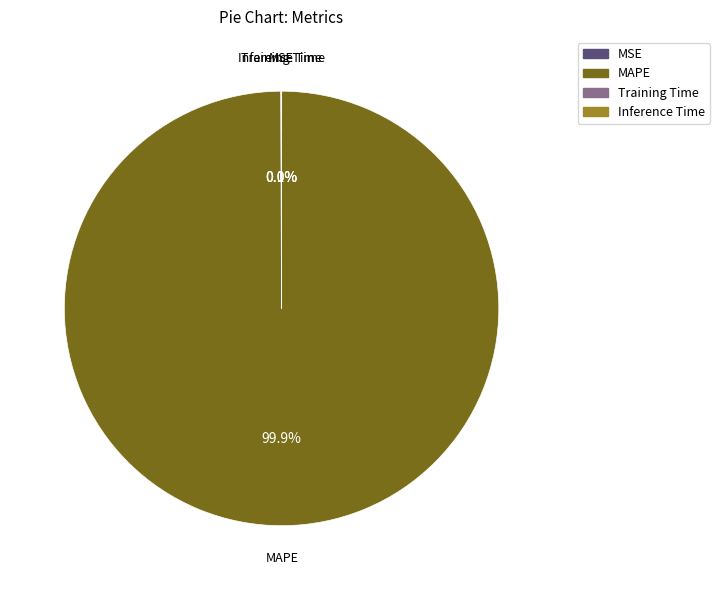

What portion of the pie excludes MAPE?

0.1%